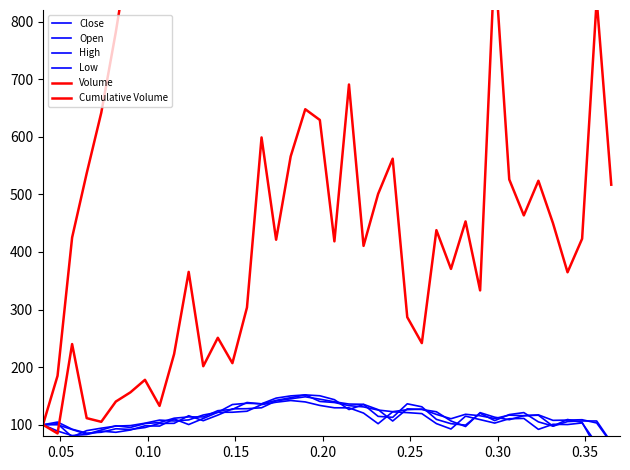

Rank the series by their maximum value, from lowest to highest.

Close, Open, High, Low, Volume, Cumulative Volume